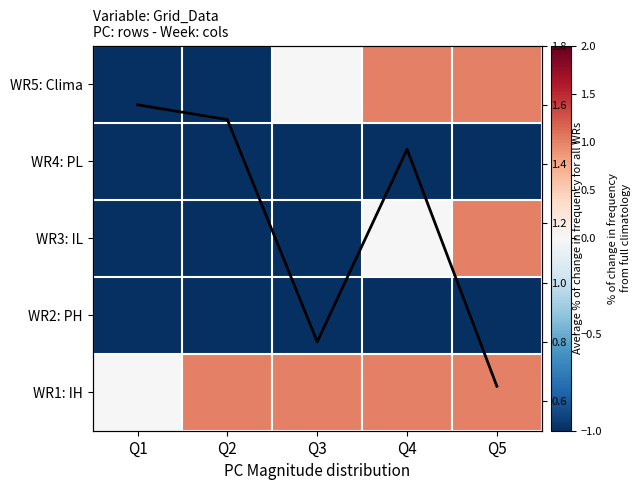

Where is WR1: IH nearest to the value 0?

Q1